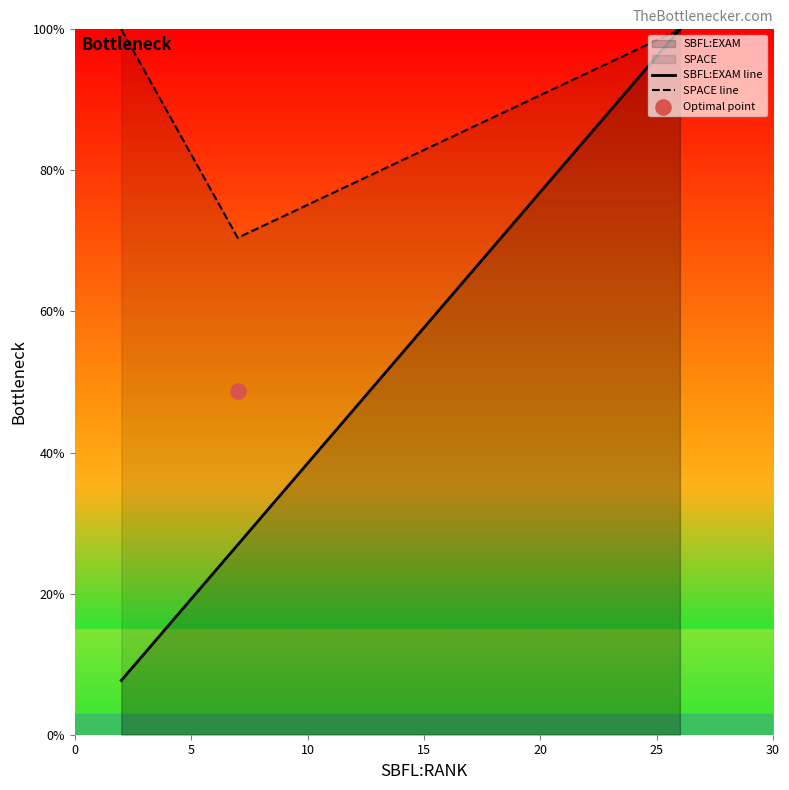

What is the lowest value of the SPACE line series?

70.4